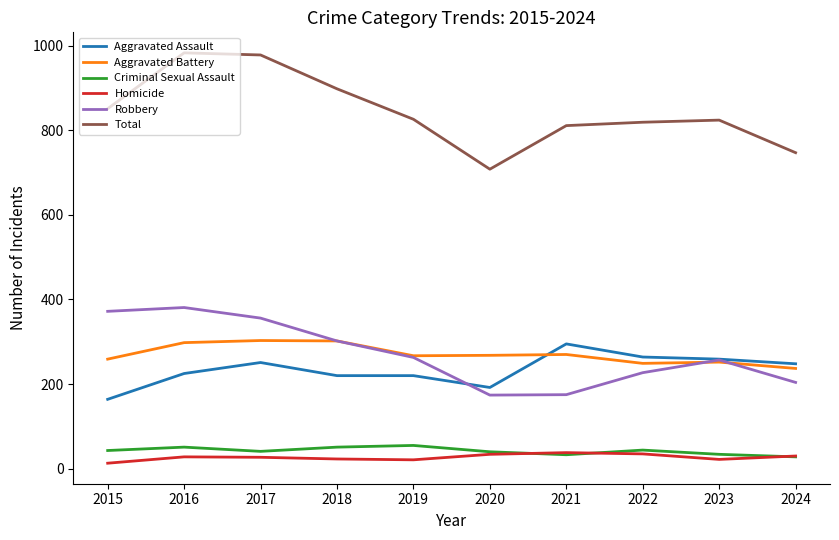

Does the chart display data point markers on the line(s)?

No